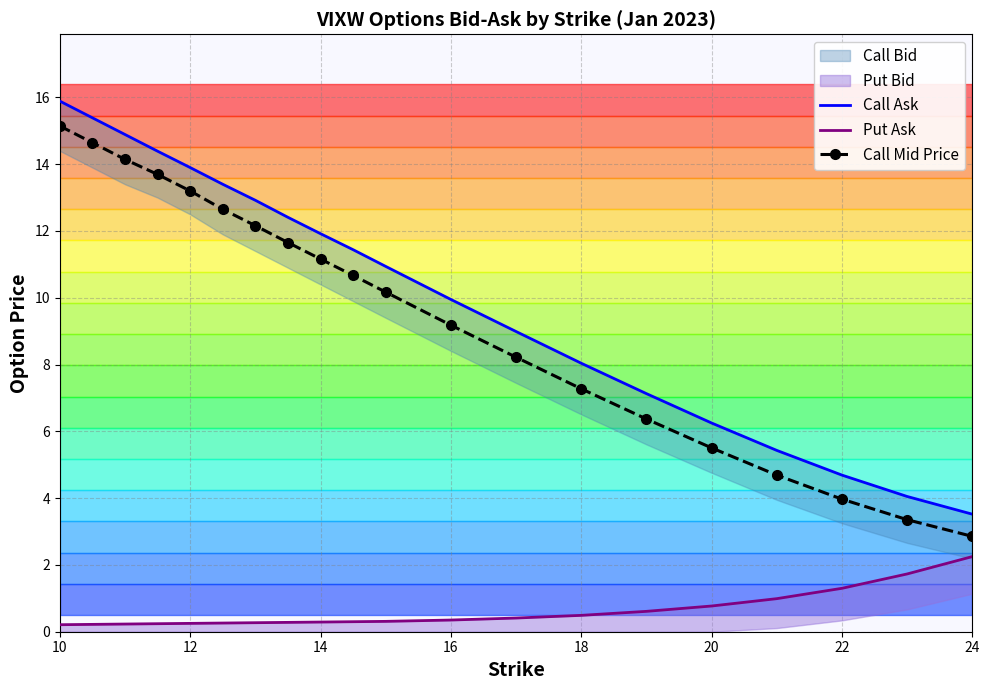

Which series has the largest total across all categories?

Call Ask